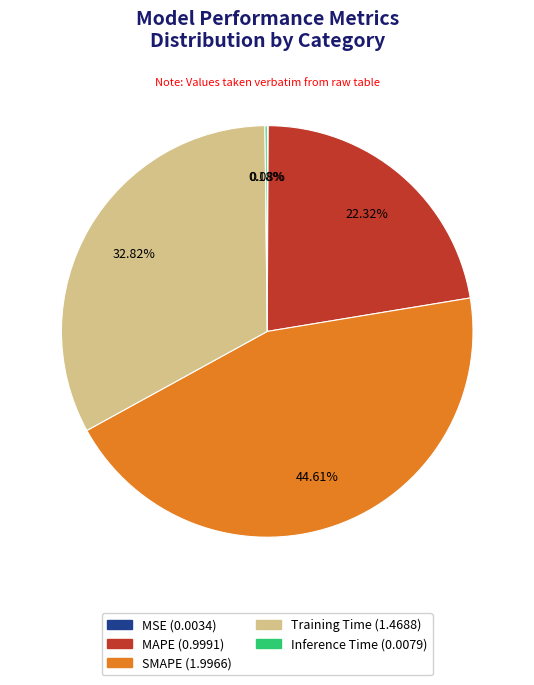

Between Training Time and SMAPE, which is larger?

SMAPE